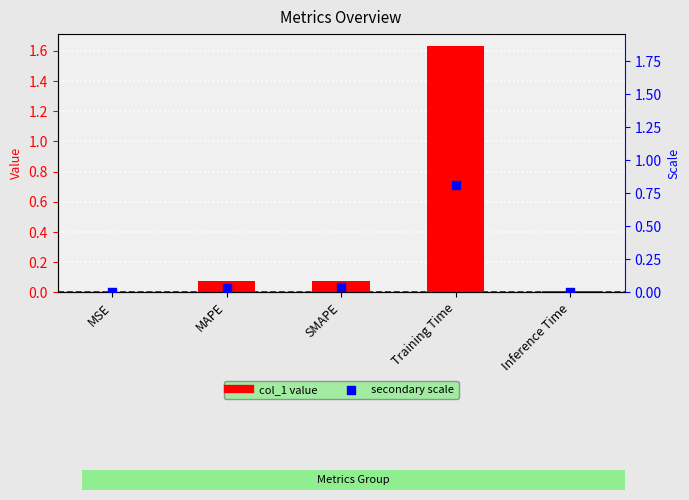

Which has a higher value, Training Time or Inference Time?

Training Time